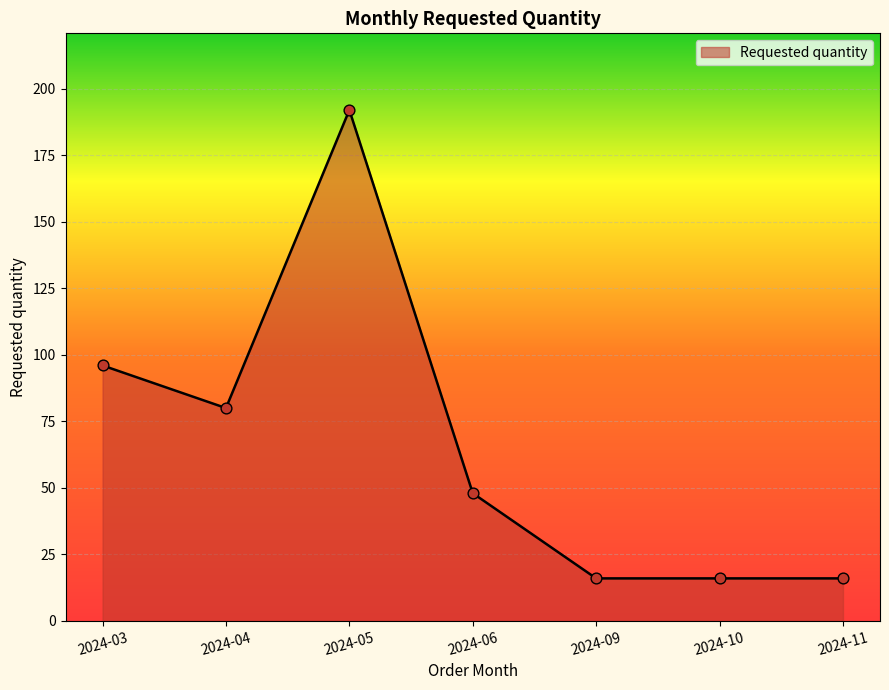

Which has a higher value, 2024-11 or 2024-04?

2024-04